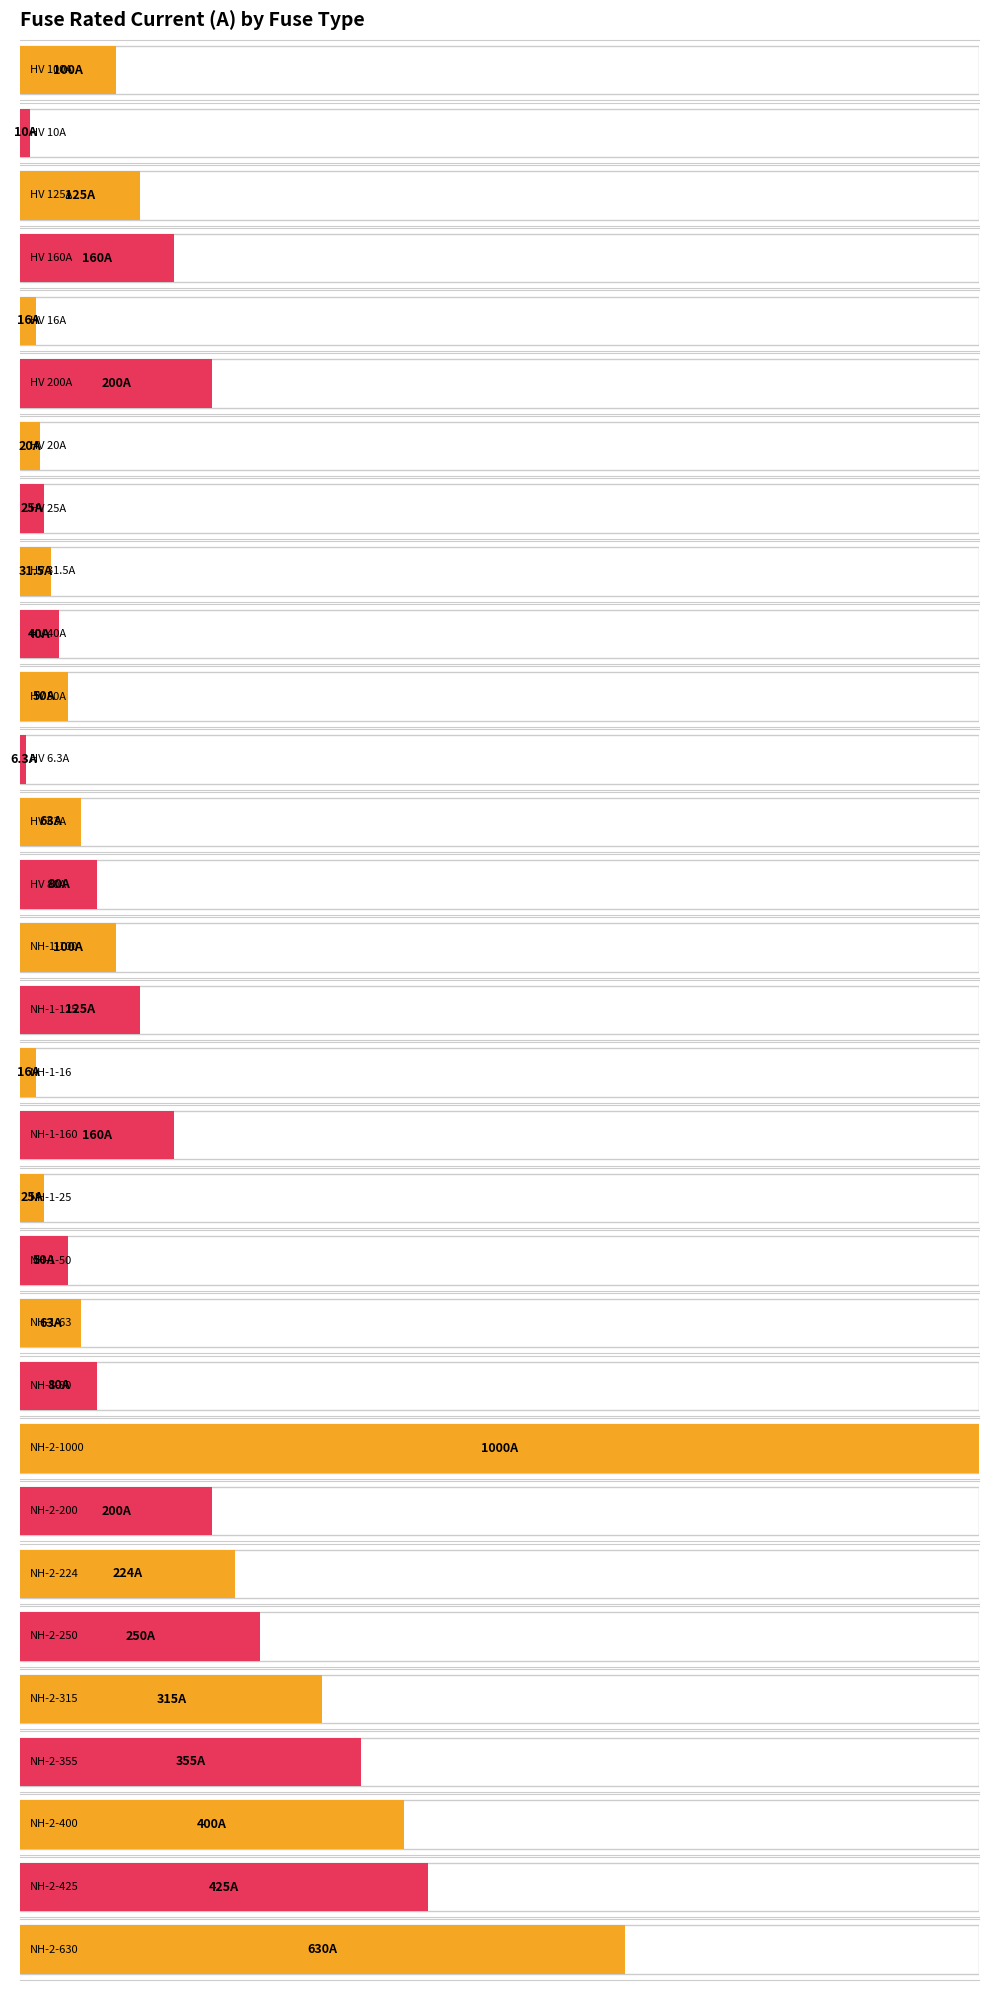

How many bars are there in total?

31